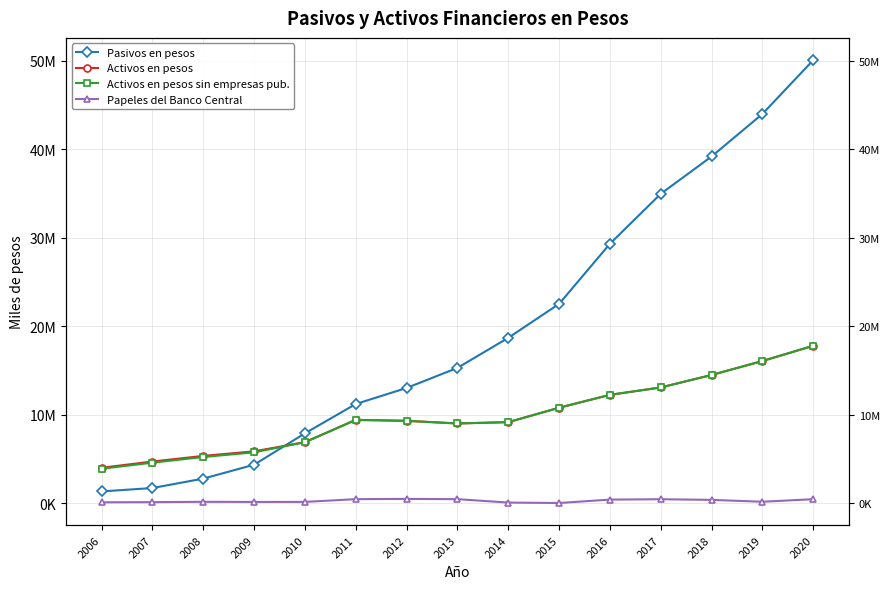

Which has a higher value, 2013 or 2015?

2015